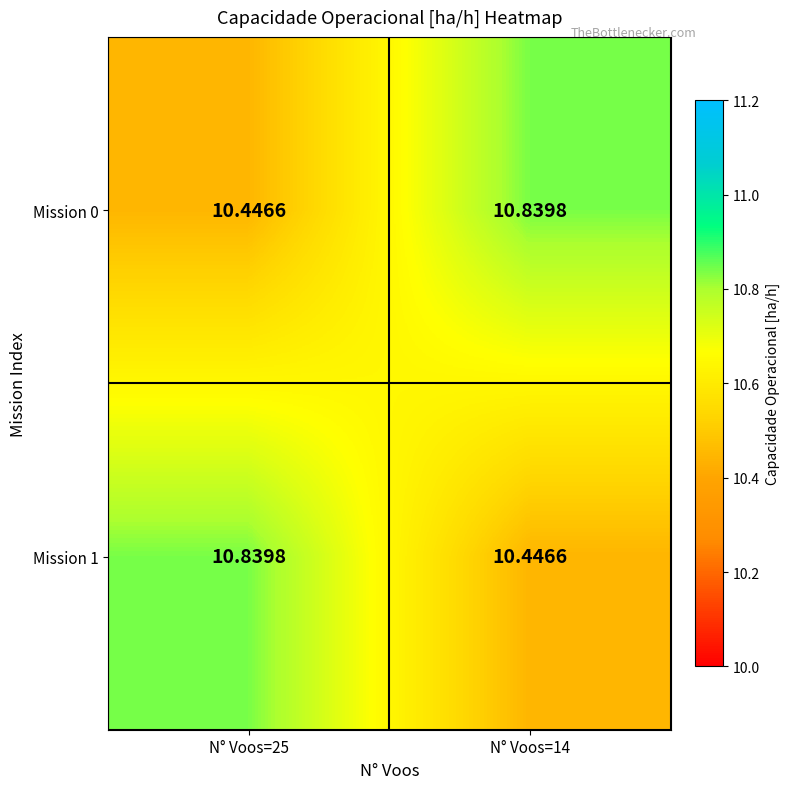

What is the total value across all series at N° Voos=25?

21.3